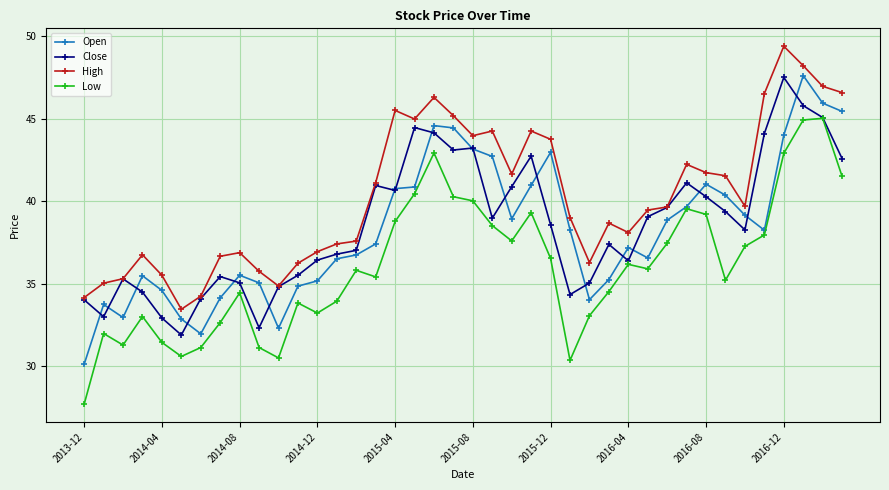

True or false: High and Low intersect in this chart.

False